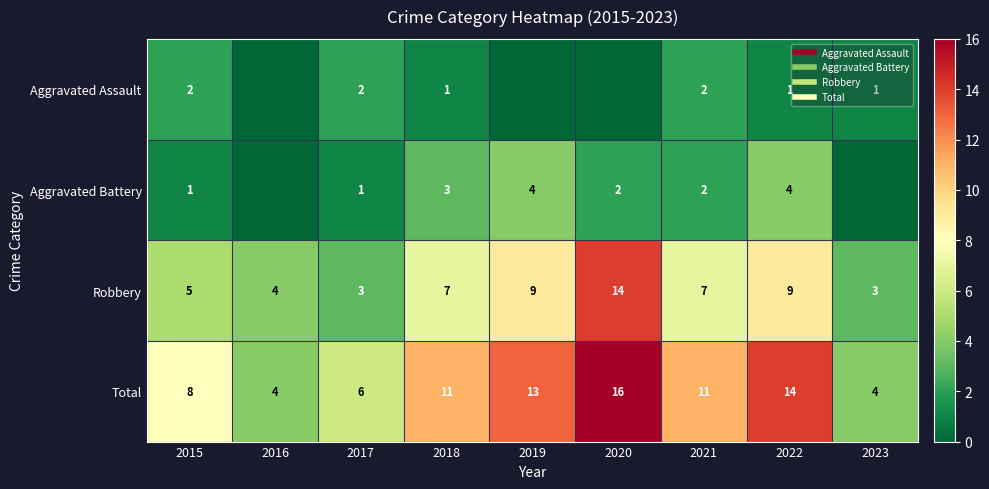

What is the approximate value of Aggravated Battery at 2018?

3